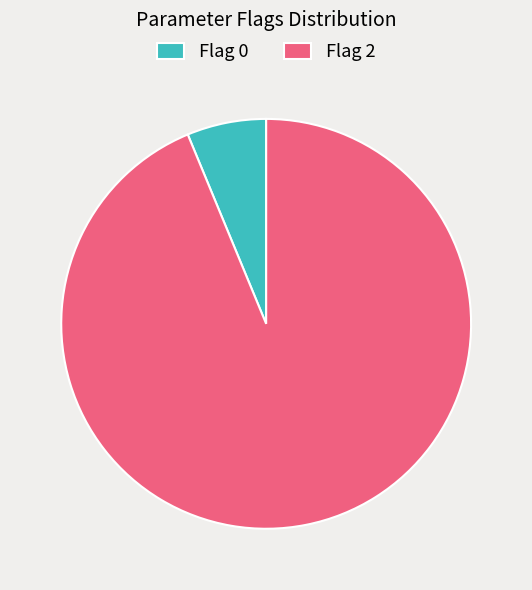

Which slice is the largest?

Flag 2